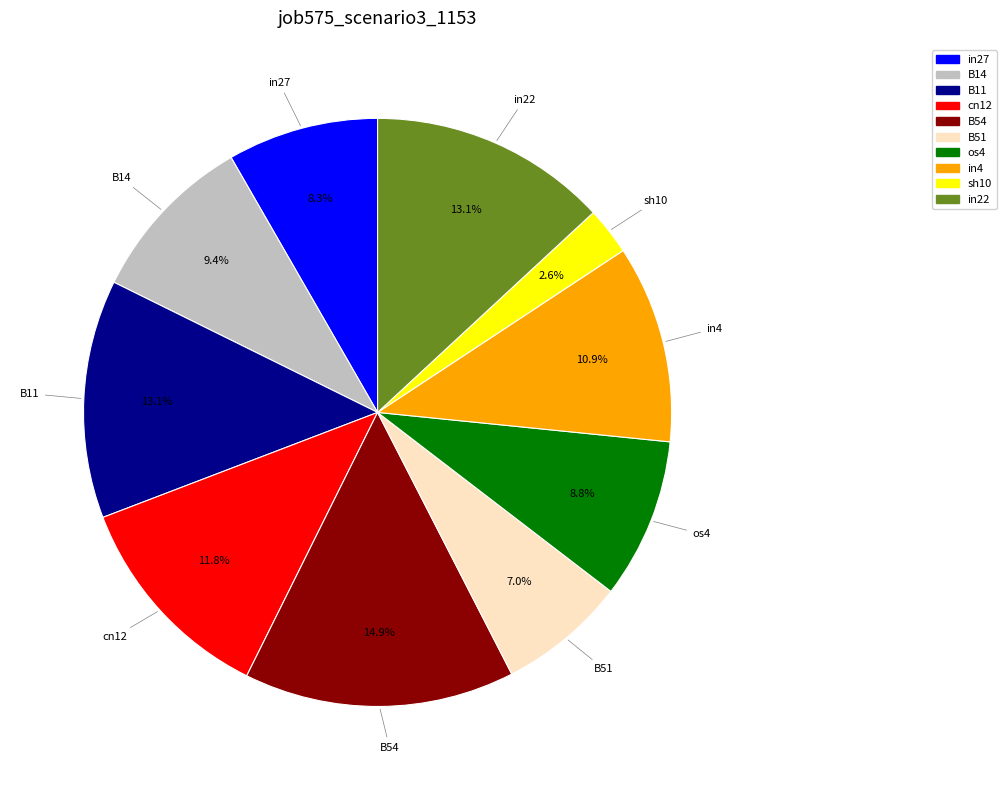

Is there any slice that represents more than half of the pie?

No